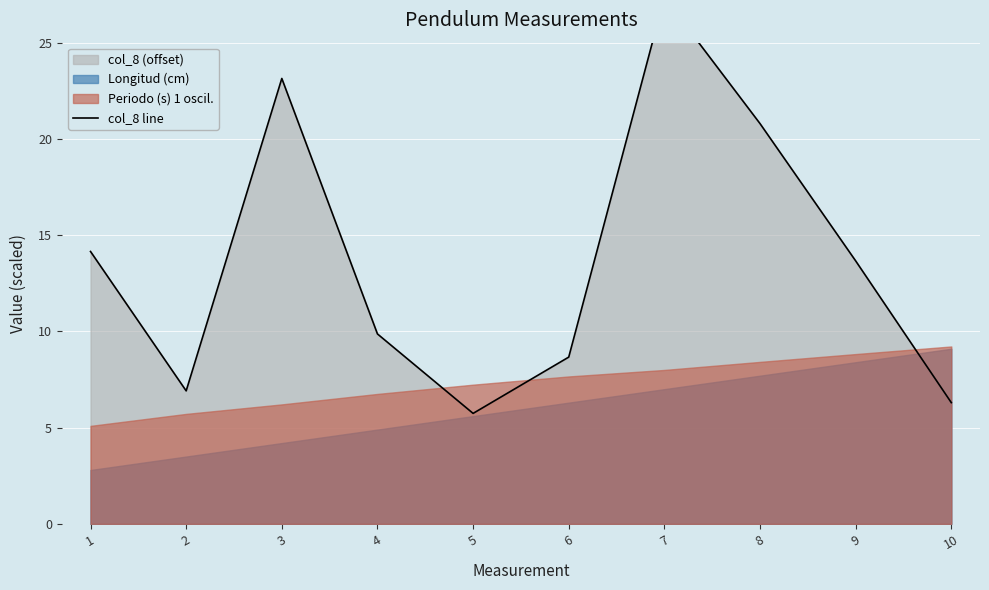

List the labels in order of value, largest first.

7, 3, 8, 1, 9, 4, 6, 2, 10, 5